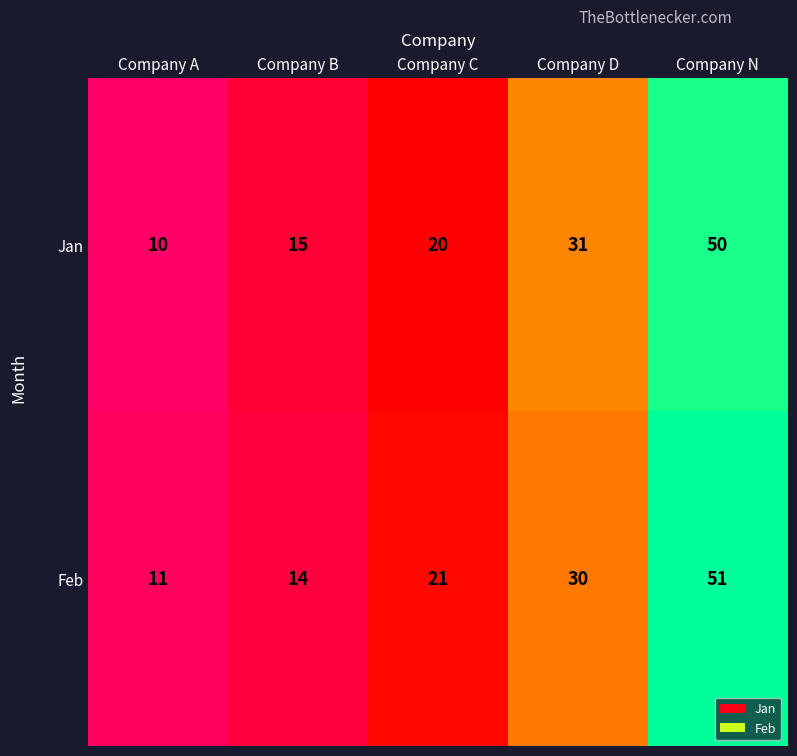

Reading left to right, extract all data points from this chart.

Jan: 10	15	20	31	50
Feb: 11	14	21	30	51